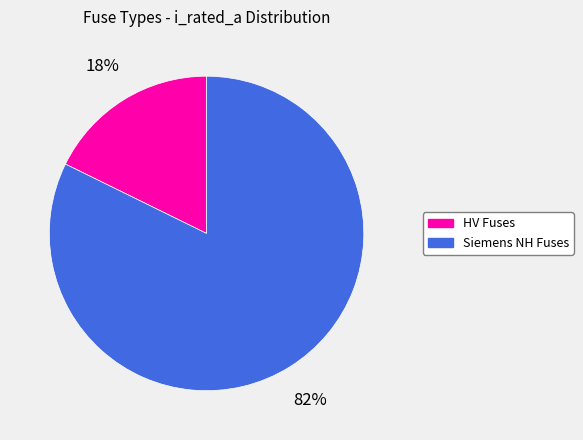

Does any single category account for the majority?

Yes